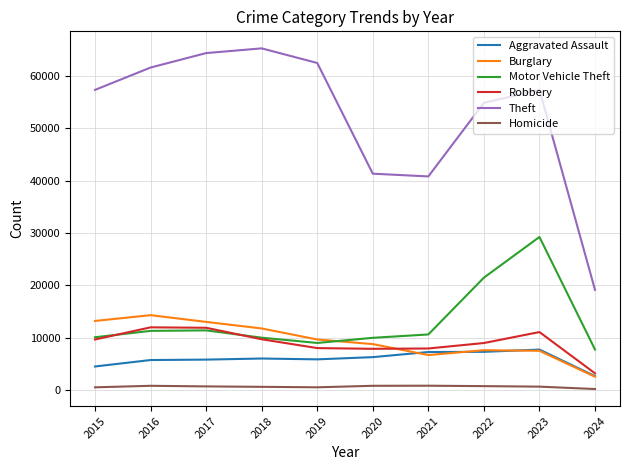

Is the value of Theft at 2016 greater than the value of Motor Vehicle Theft at 2015?

Yes